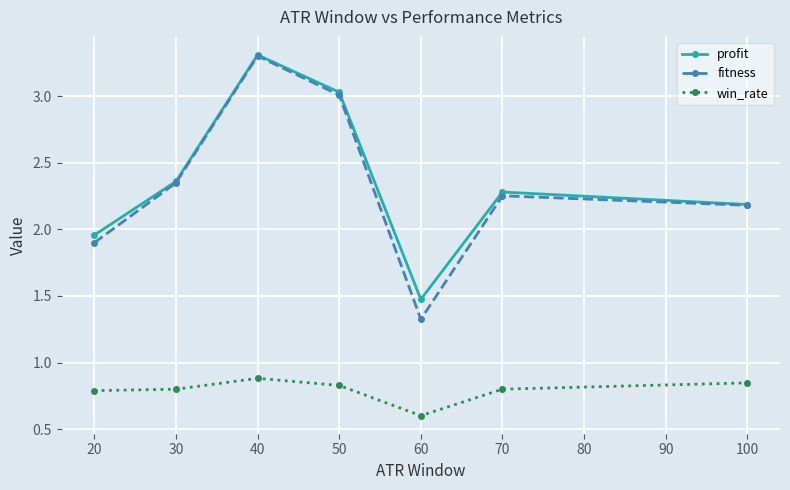

Which series changed the most between 60 and 70?

fitness